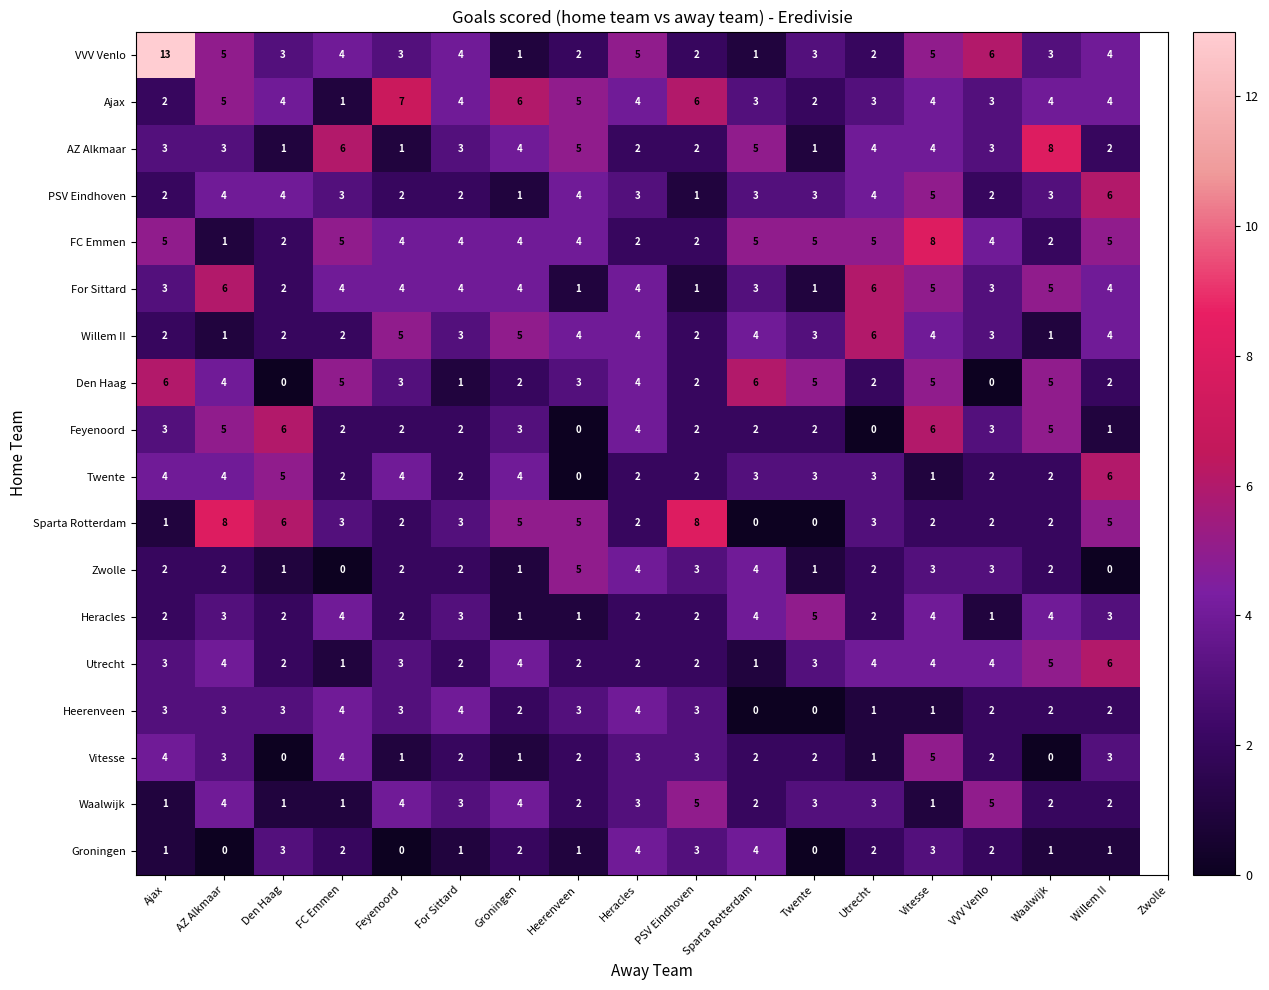

What is the difference between the highest and lowest values at Groningen?

5